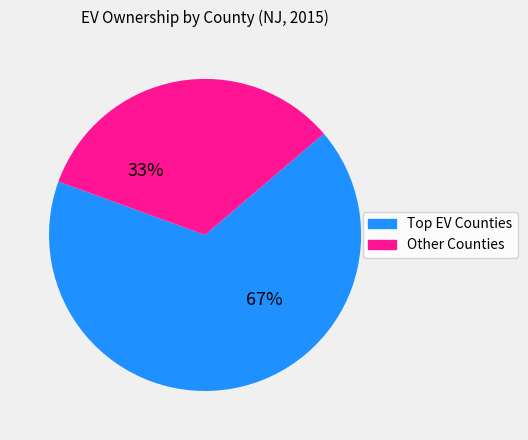

Is there a majority slice in this chart?

Yes